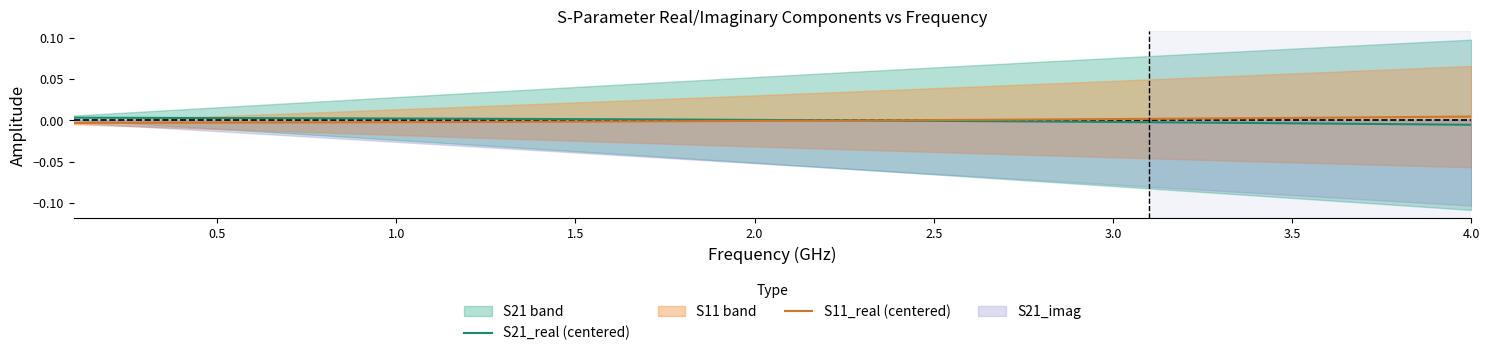

True or false: S11_real (centered) has more than 0 points higher than both neighbors.

False